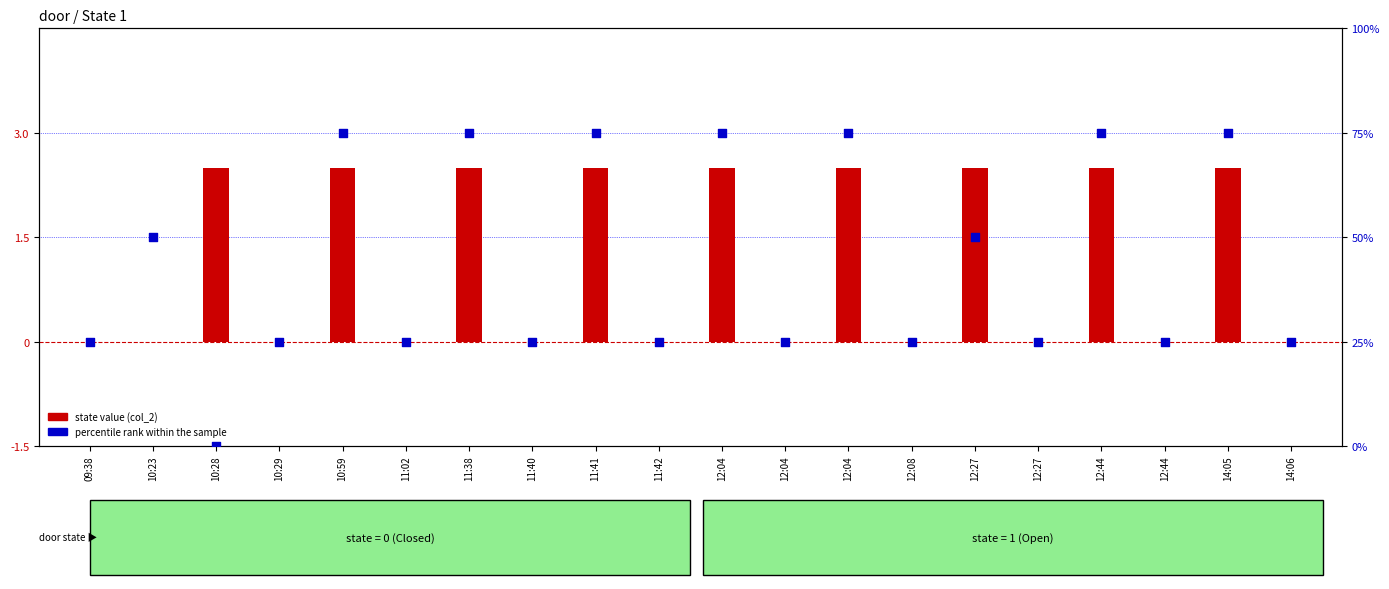

At how many categories does at least one series exceed 34?

9